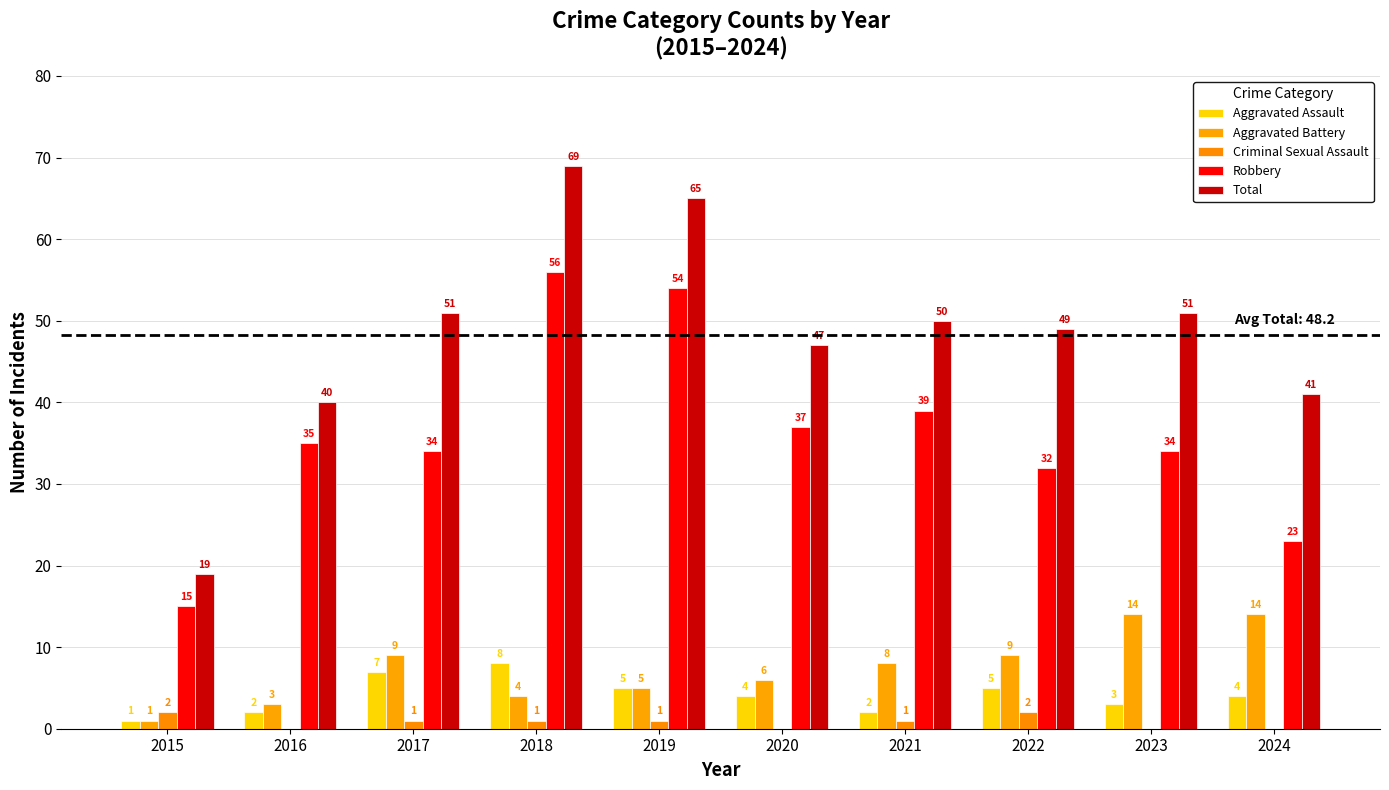

The Robbery series shows 16 at 2023. True or false?

False